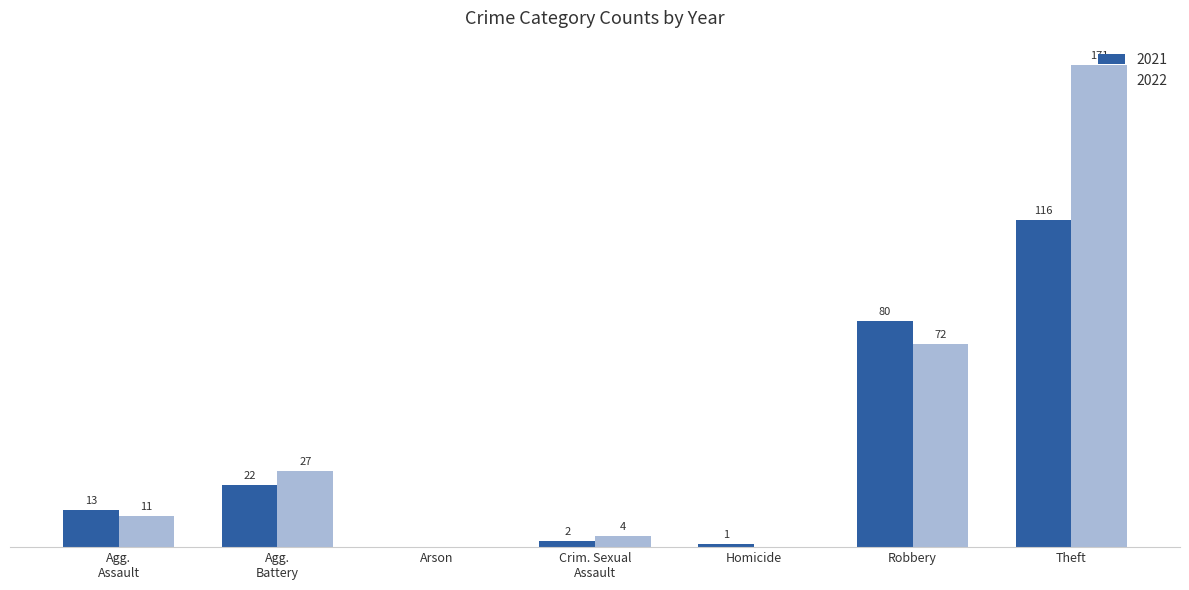

Does the chart contain stacked bars?

No